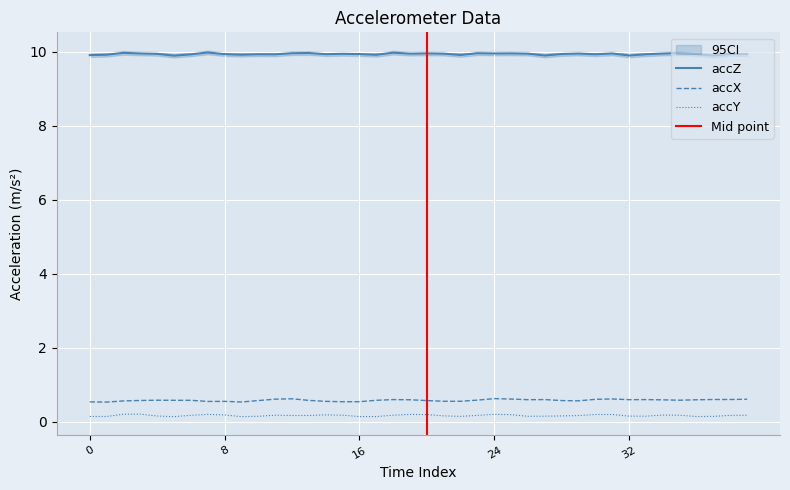

What is the average value of the accY series?

0.2